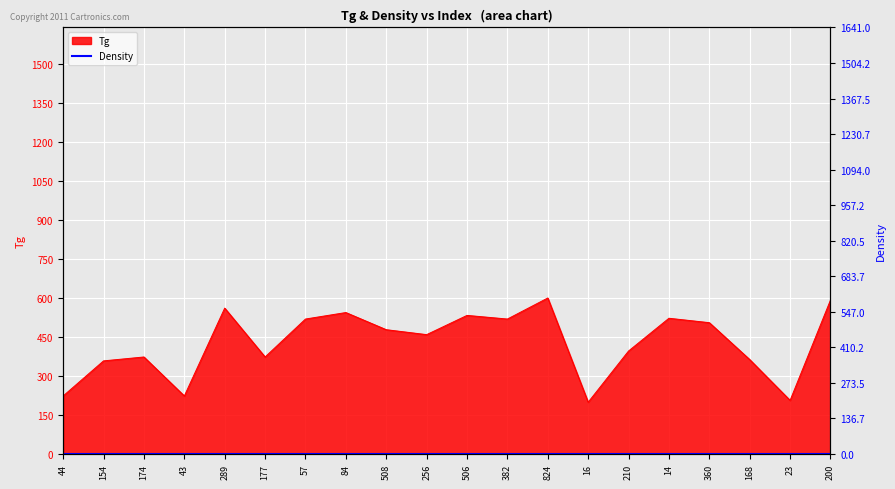

What is the average value?

427